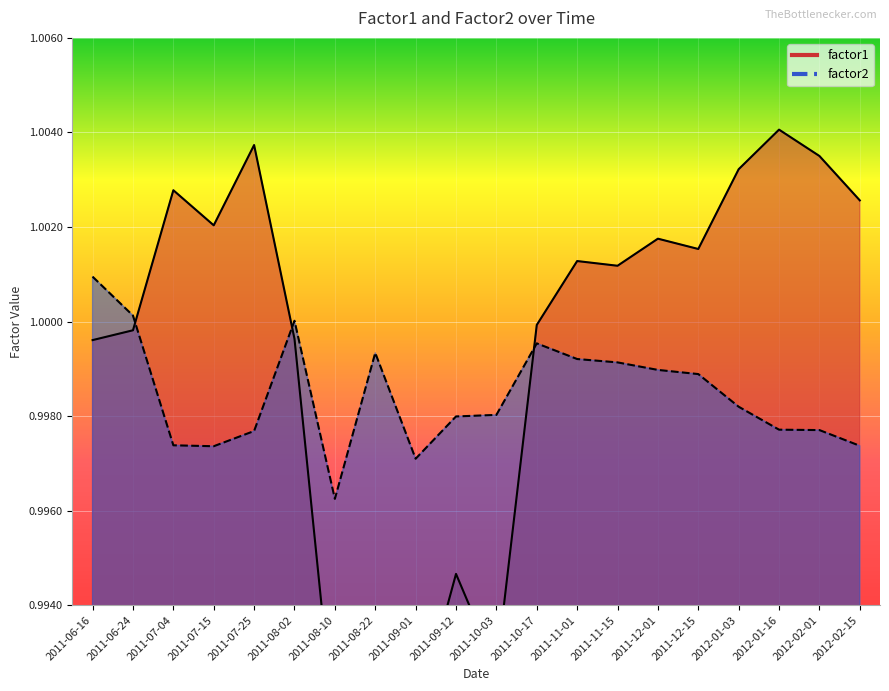

What is the total value across all series at 2011-11-01?

2.0